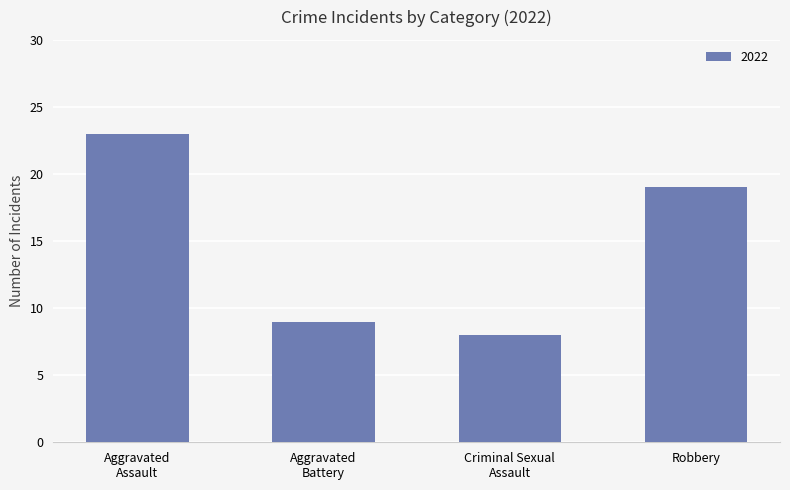

What is the difference between the second highest and minimum values?

11